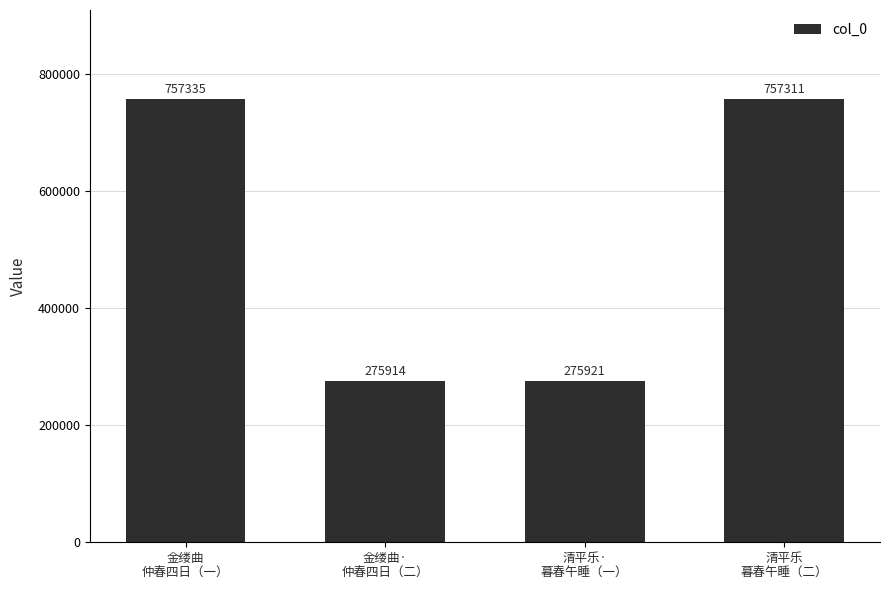

What is the maximum value shown in the chart?

757335